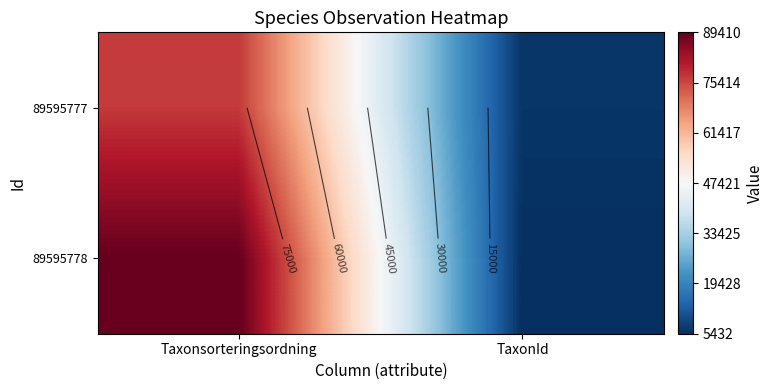

What is the spread (max minus min) of values at Taxonsorteringsordning?

12501